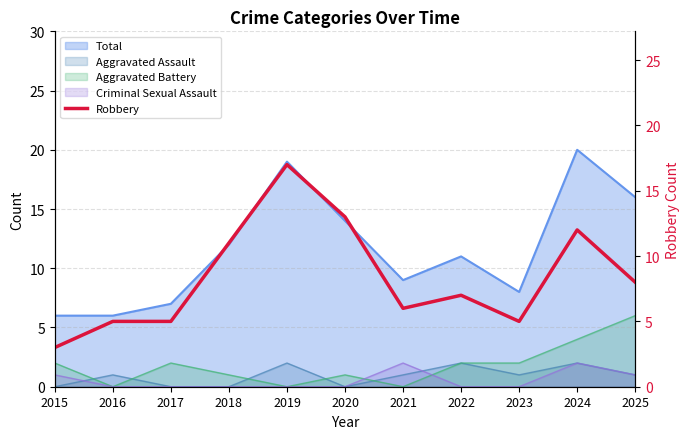

Is it true that the value at 2018 is 11?

True